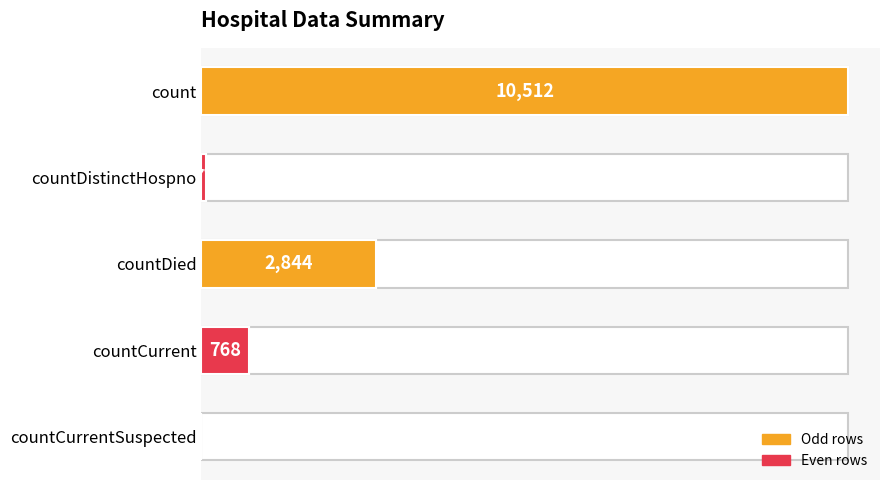

What is the difference between the maximum and minimum values in the value series?

10512